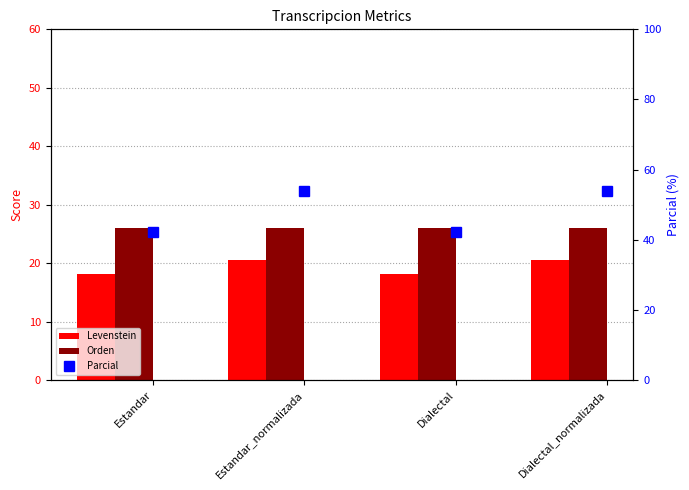

At which category is the sum across all series the highest?

Estandar_normalizada